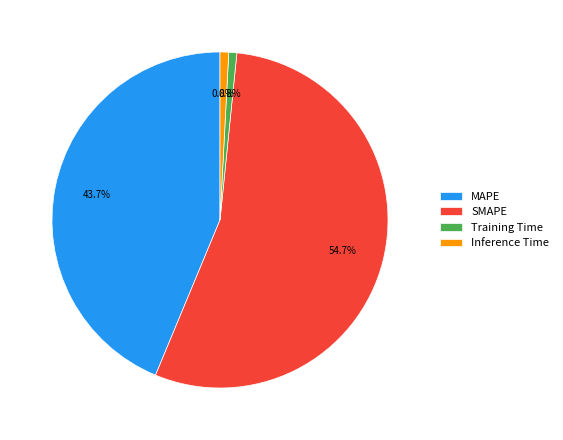

Which category accounts for the majority?

SMAPE